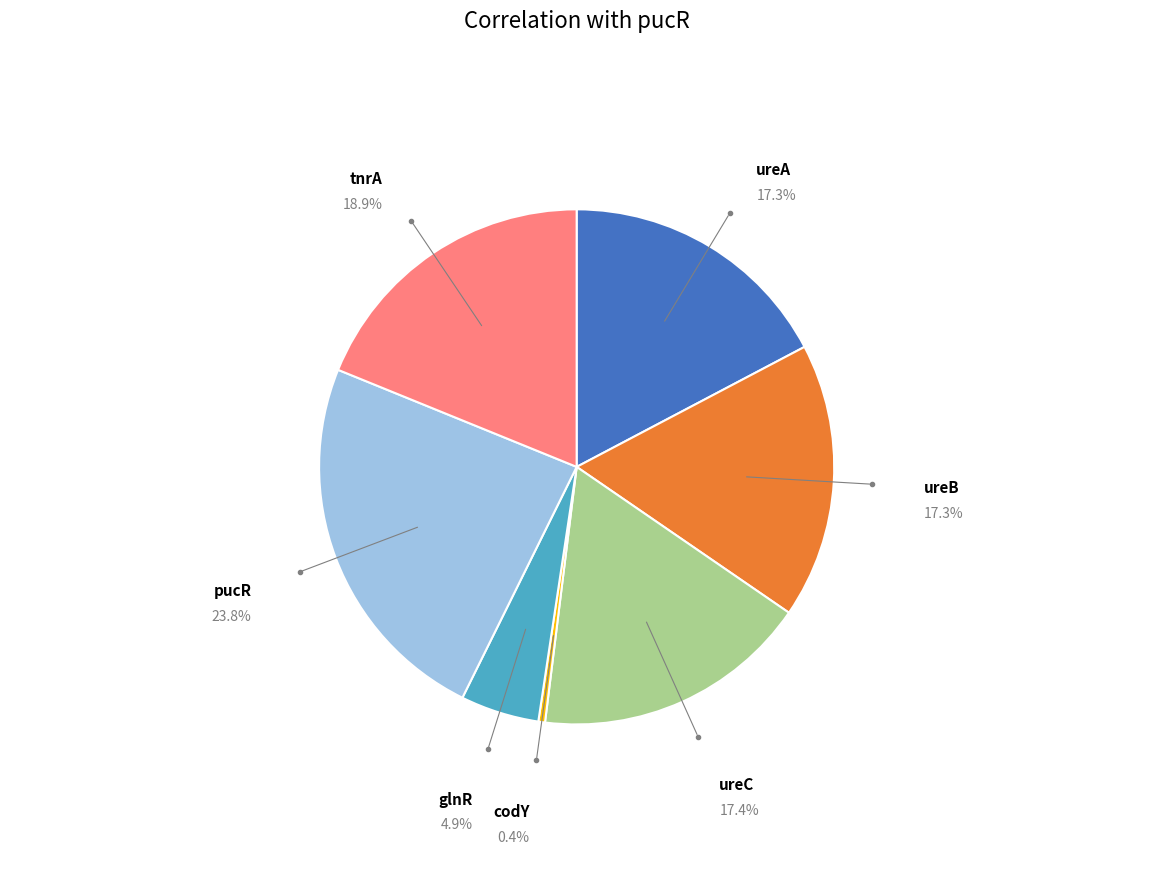

To the nearest percent, what is the difference between the largest and smallest slice percentages?

23%